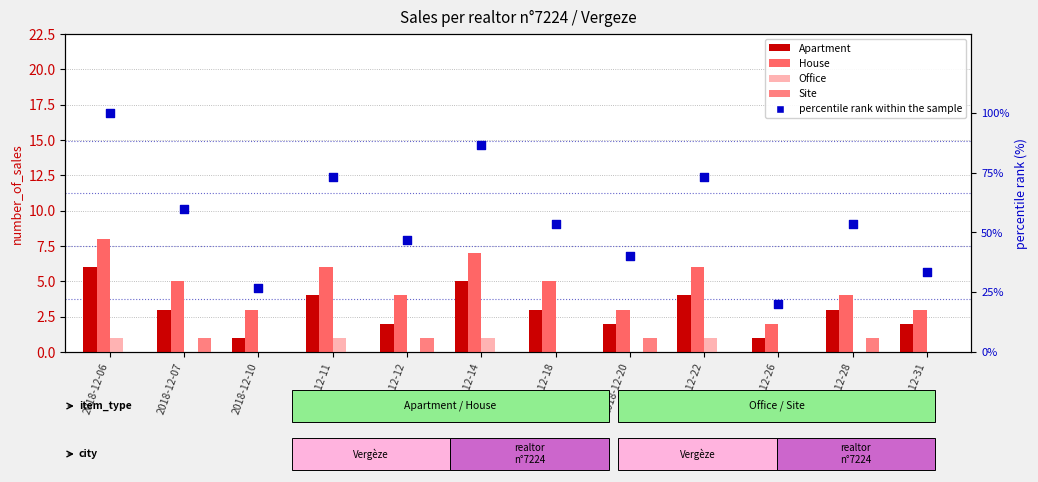

Which series reaches the maximum Y coordinate?

percentile rank within the sample